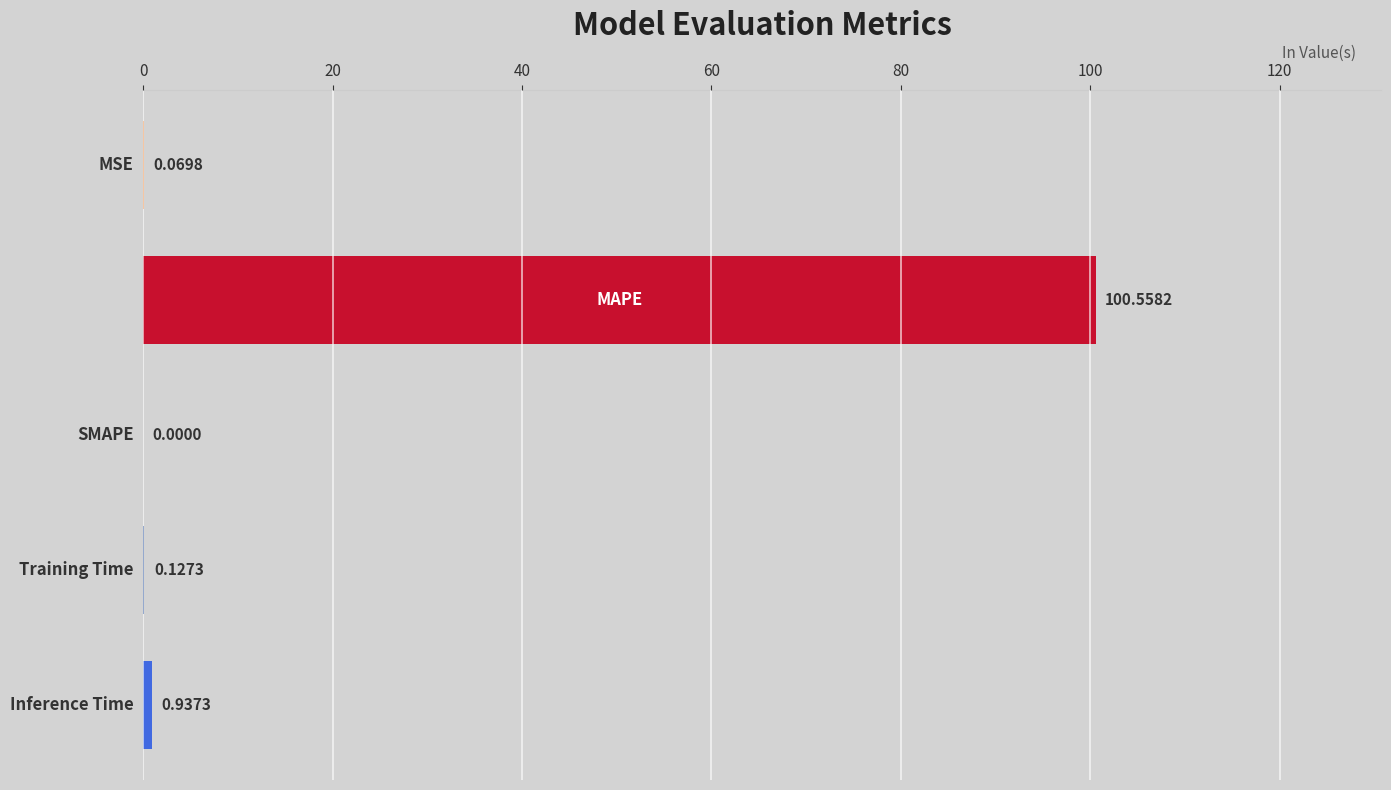

What is the sum of all values?

101.7